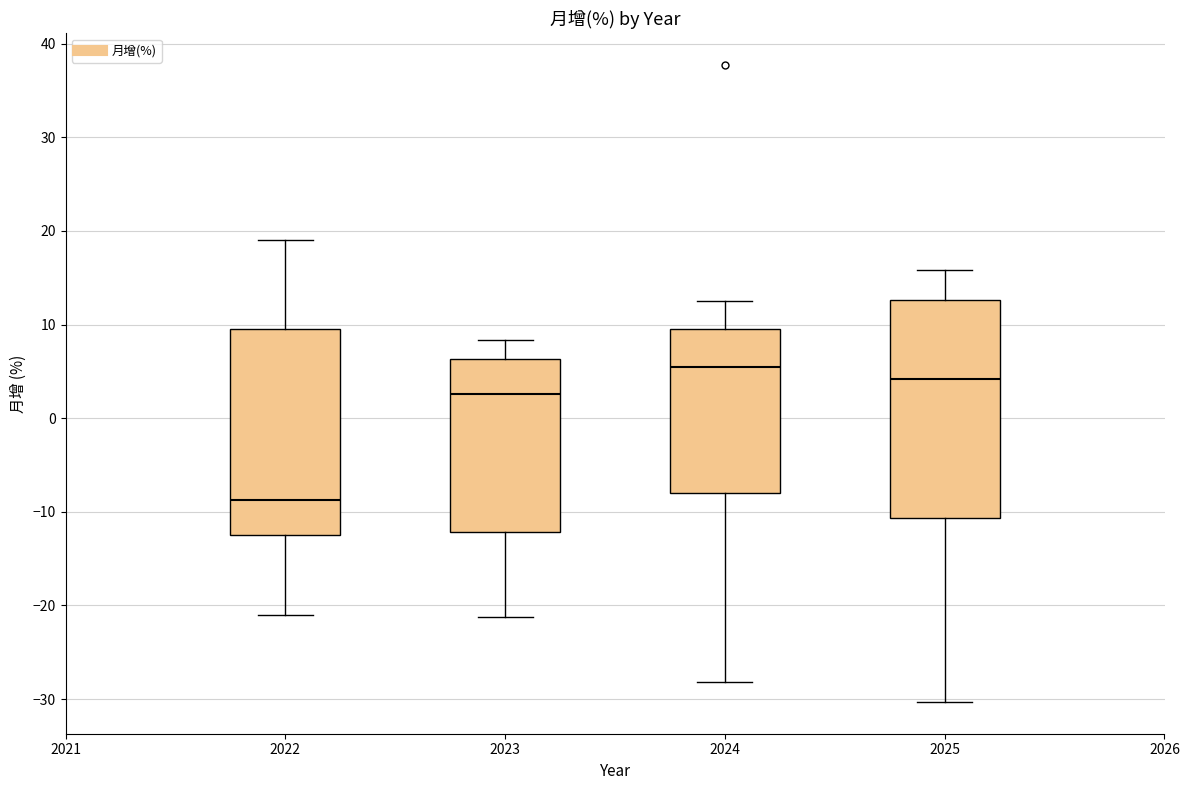

Reading left to right, transcribe this box plot: for each box, give where its median line is, the range the box spans, and where its two whiskers end, as read against the y-axis. The values are not printed on the chart, so give them approximately, as read against the axis.

2022: median -9, box -12 to 10, whiskers -21 to 19
2023: median 3, box -12 to 6, whiskers -21 to 8
2024: median 5, box -8 to 10, whiskers -28 to 13
2025: median 4, box -11 to 13, whiskers -30 to 16